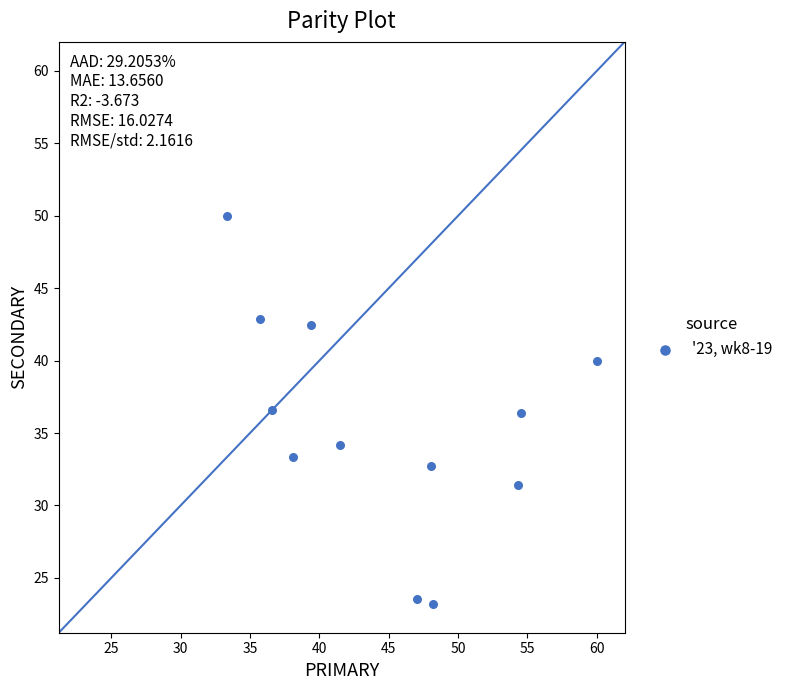

What is the range of X values (max minus min)?

26.7